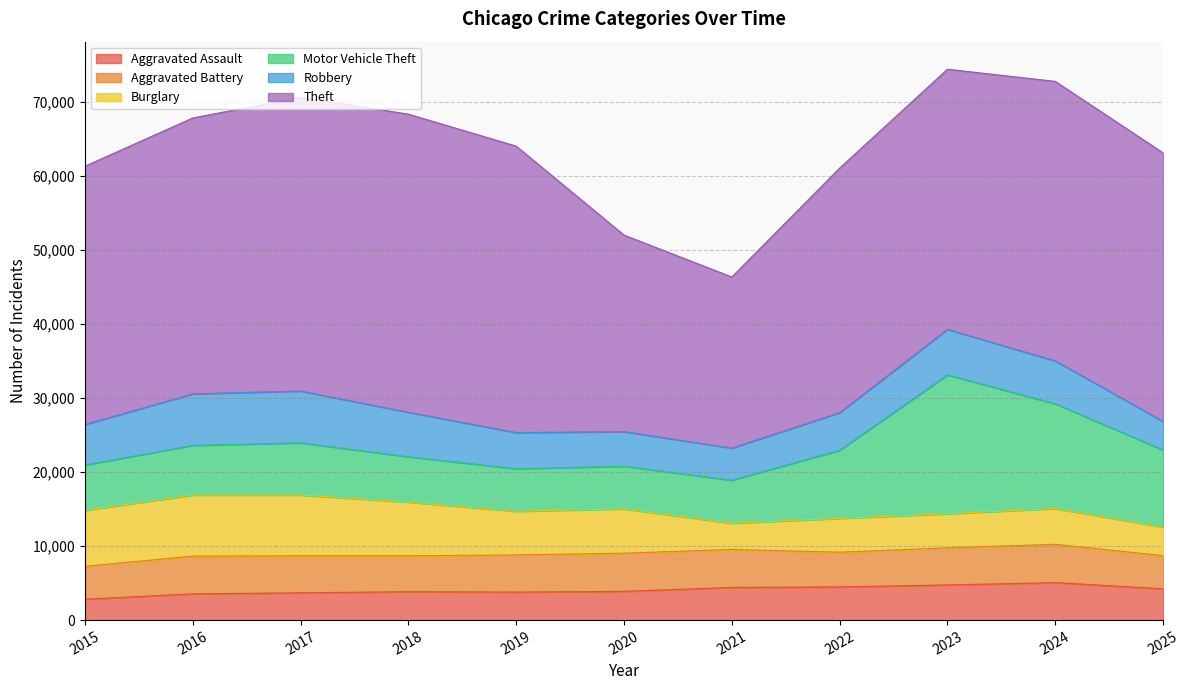

Which series has the largest total across all categories?

Theft